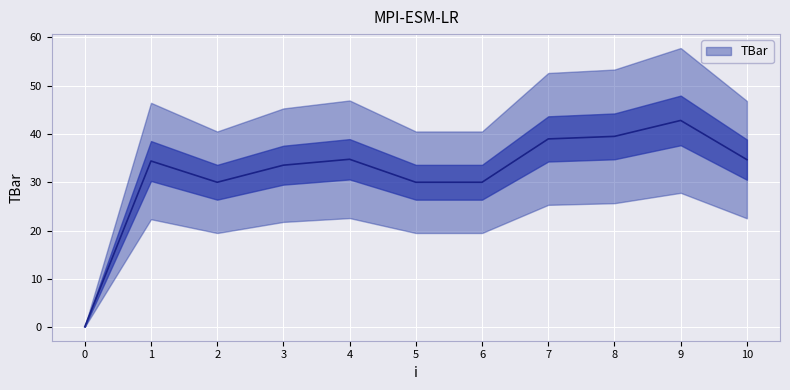

Rank the categories by value from lowest to highest.

0, 2, 5, 6, 3, 1, 10, 4, 7, 8, 9